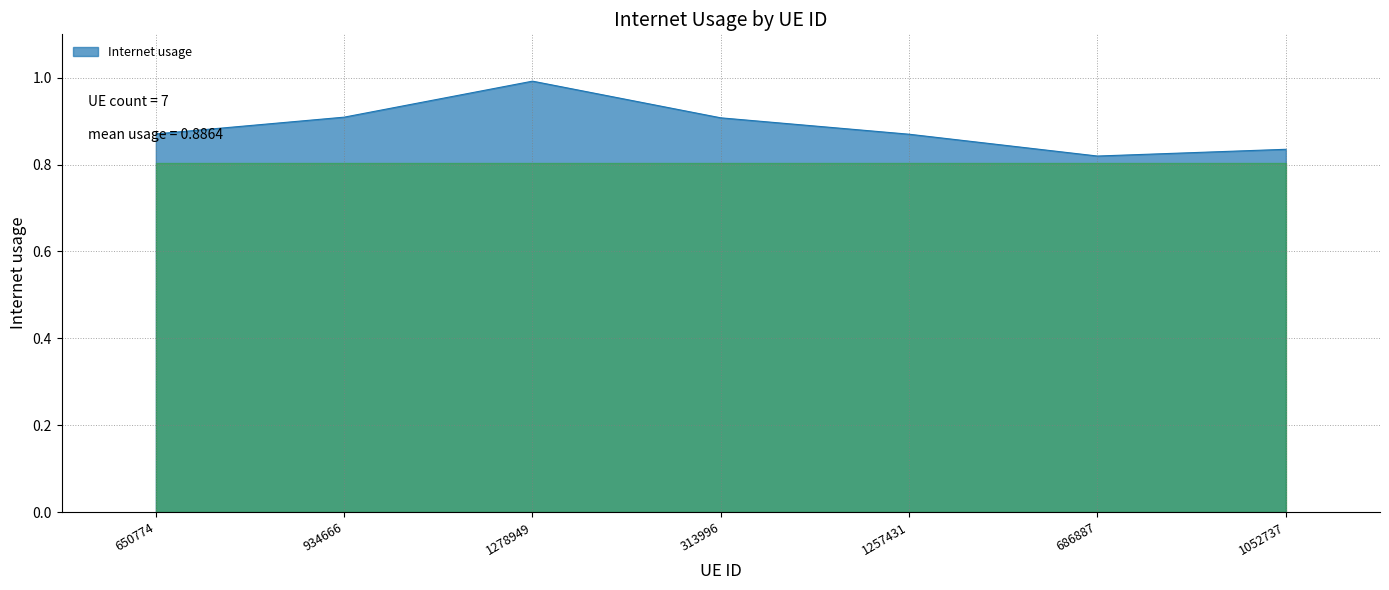

What position from the left is 934666?

2